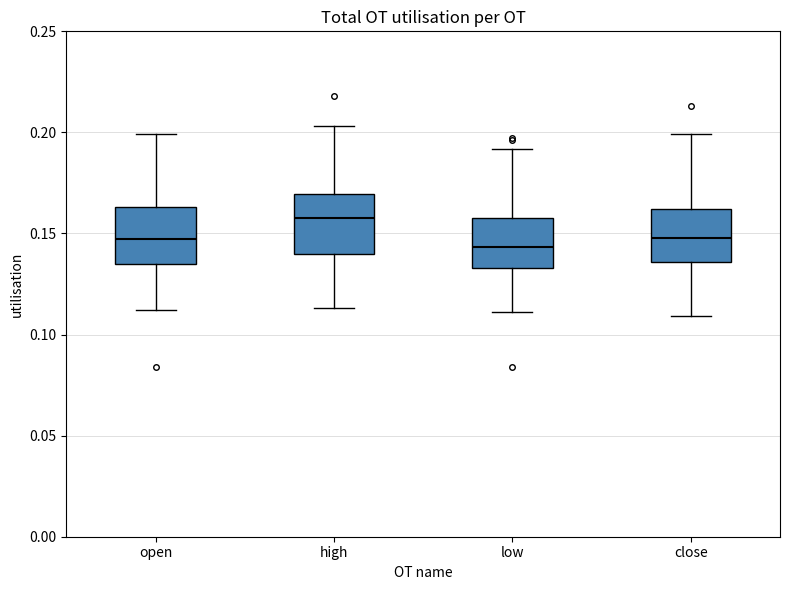

Which box's median line is the highest?

high